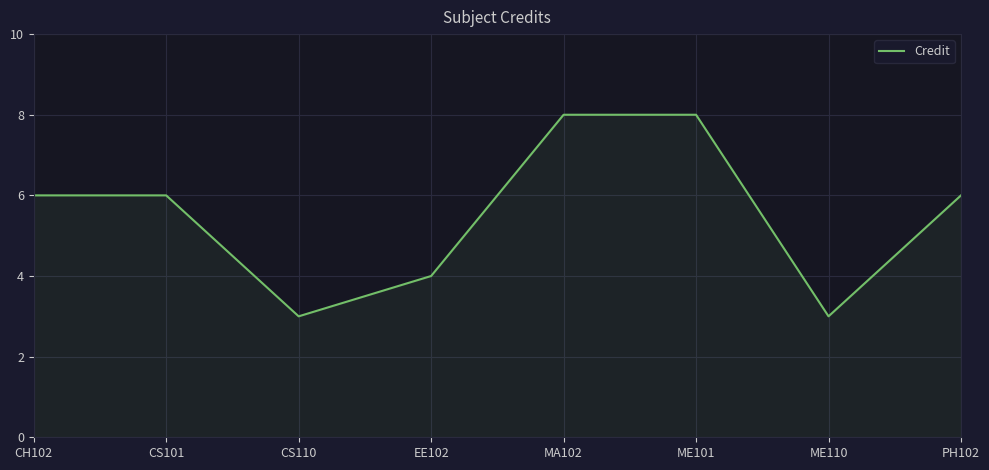

Where is the first local minimum?

CS110